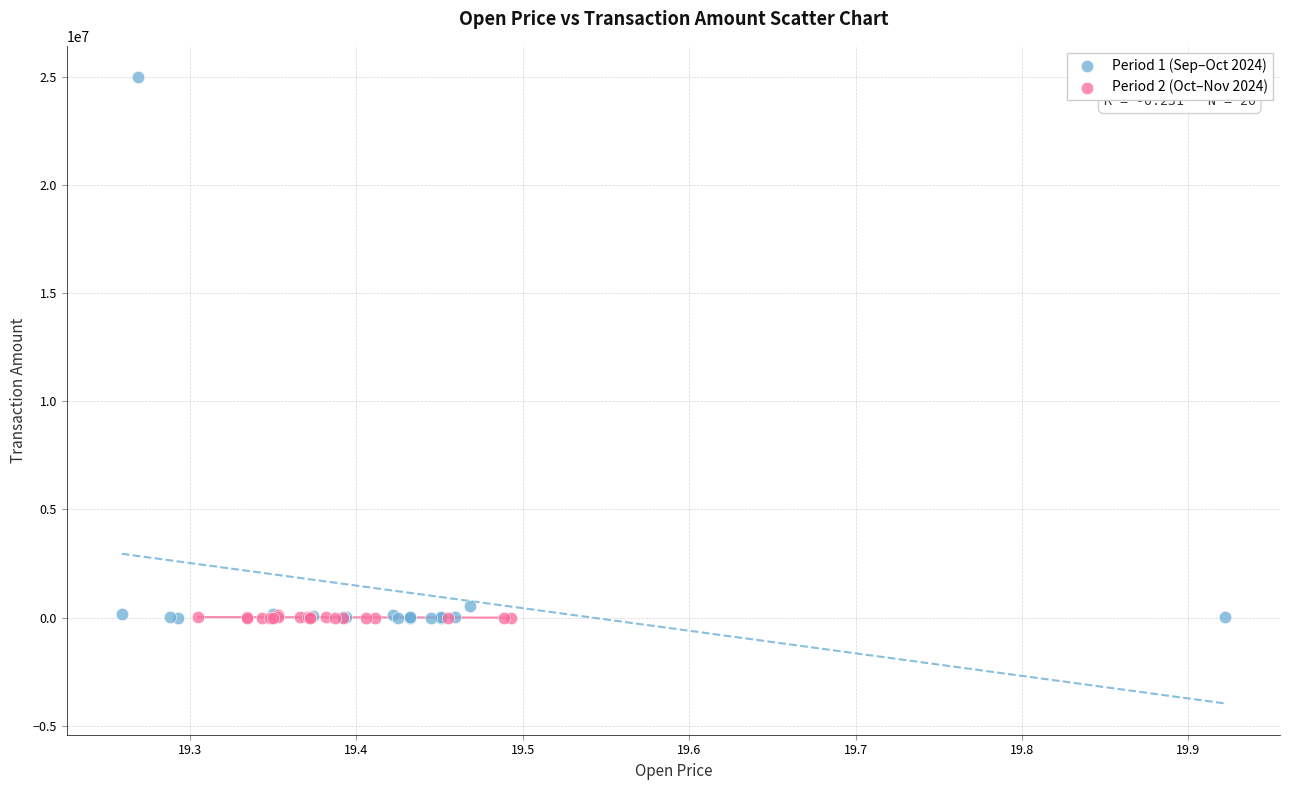

What are all the series names shown in the legend?

Period 1 (Sep–Oct 2024), Period 2 (Oct–Nov 2024)